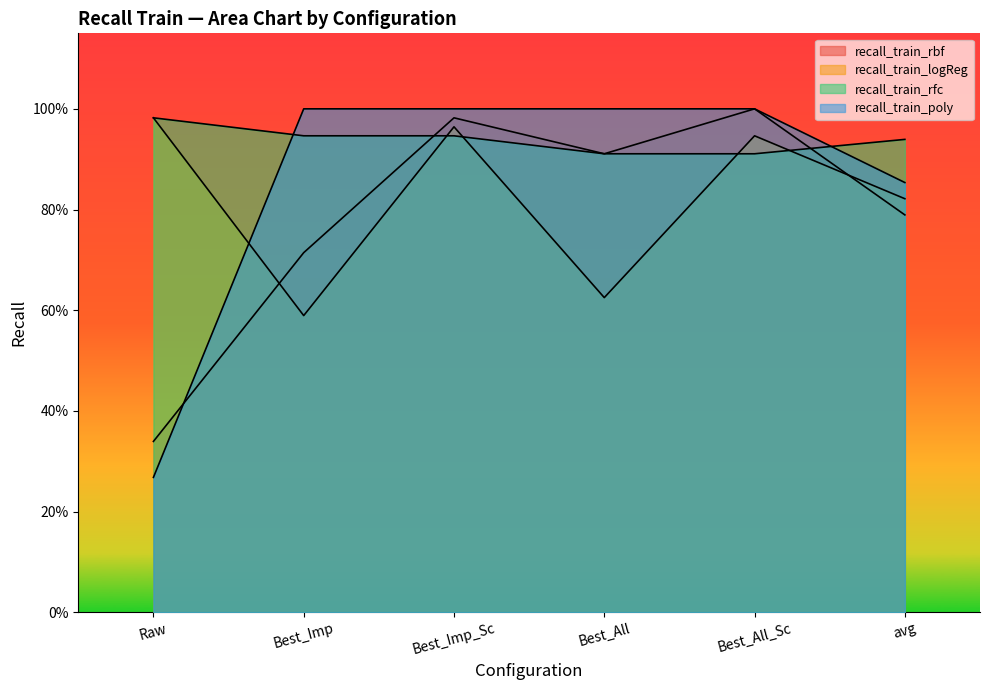

Reading left to right, transcribe all the data shown in this chart.

recall_train_rbf: Raw=0.3	Best_Imp=0.7	Best_Imp_Sc=1.0	Best_All=0.9	Best_All_Sc=1.0	avg=0.8
recall_train_logReg: Raw=1.0	Best_Imp=0.6	Best_Imp_Sc=1.0	Best_All=0.6	Best_All_Sc=0.9	avg=0.8
recall_train_rfc: Raw=1.0	Best_Imp=0.9	Best_Imp_Sc=0.9	Best_All=0.9	Best_All_Sc=0.9	avg=0.9
recall_train_poly: Raw=0.3	Best_Imp=1.0	Best_Imp_Sc=1.0	Best_All=1.0	Best_All_Sc=1.0	avg=0.9